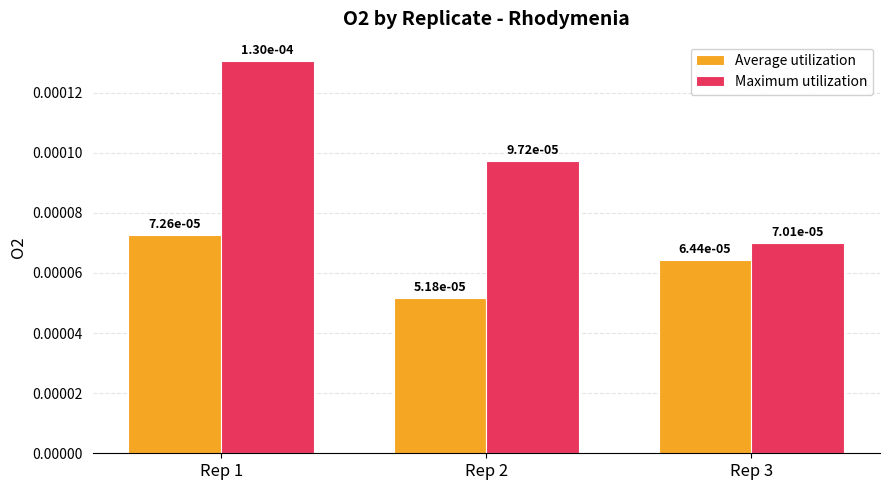

Are the bars horizontal?

No